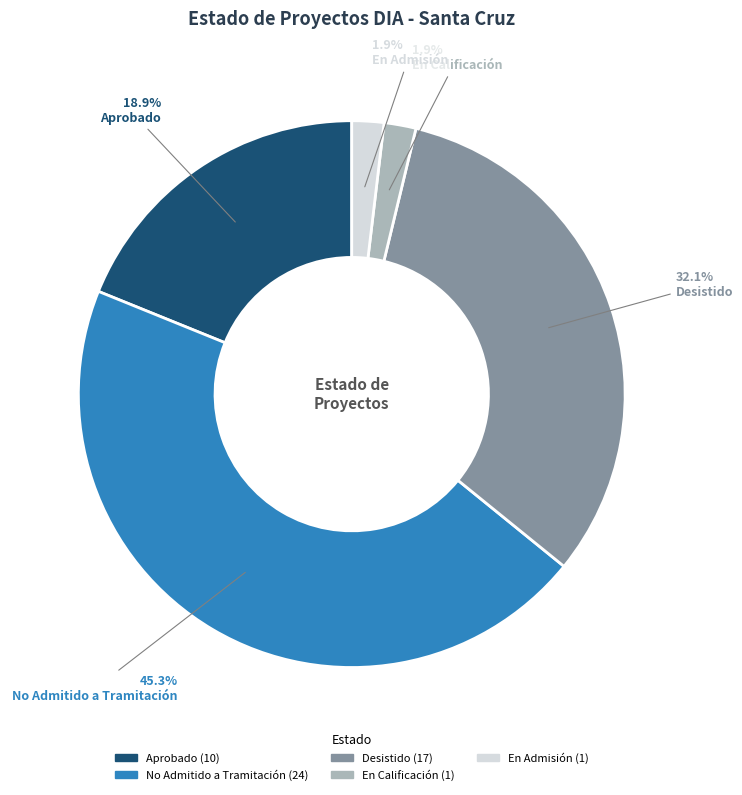

Combined, do En Calificación and Desistido account for over 50%?

No